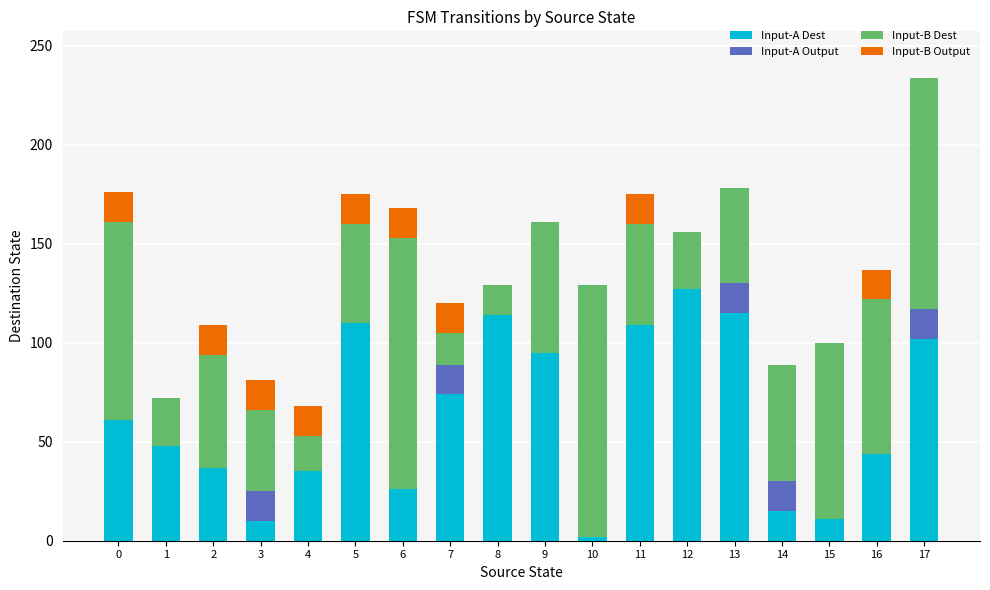

What is the highest value of the Input-A Dest series?

127